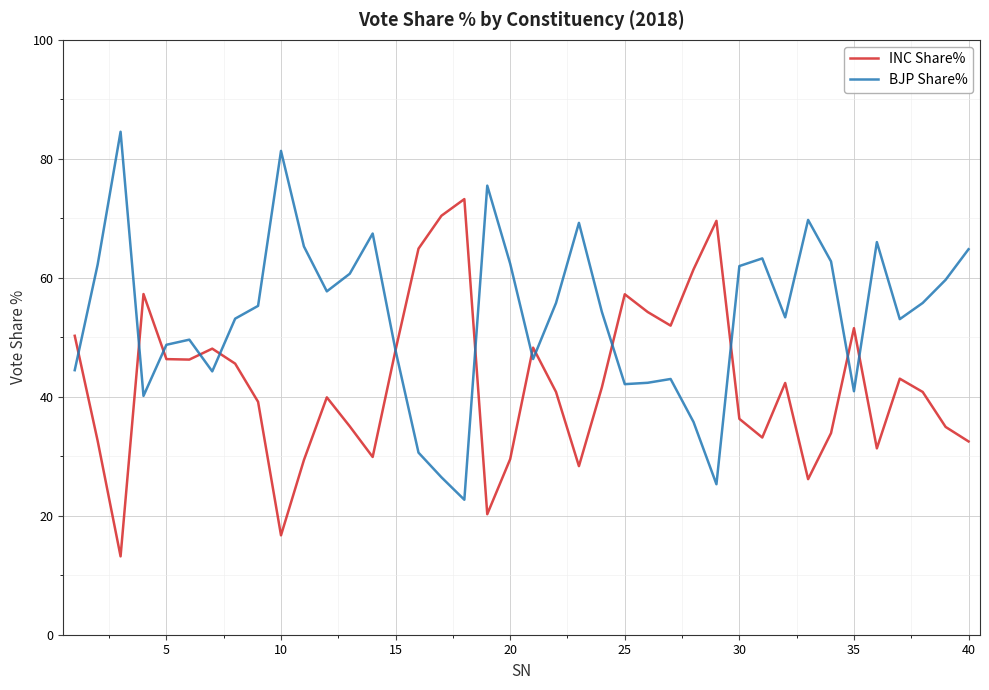

What is the lowest value of the INC Share% series?

13.2